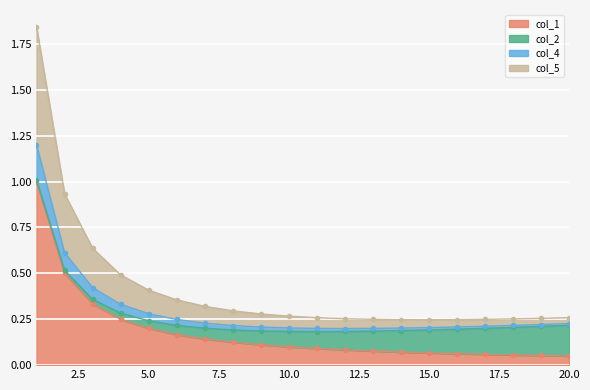

Read the col_5 value at 9.

0.2